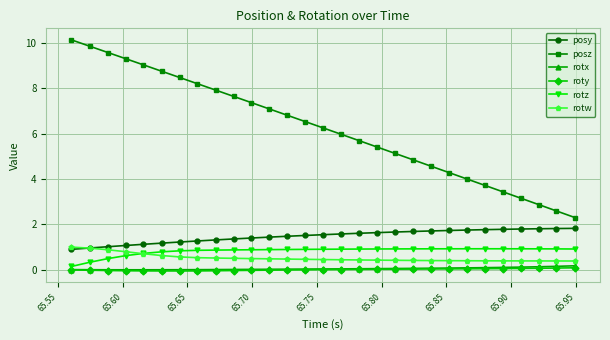

What is the value of the posz point at the 22nd from the left?

4.3